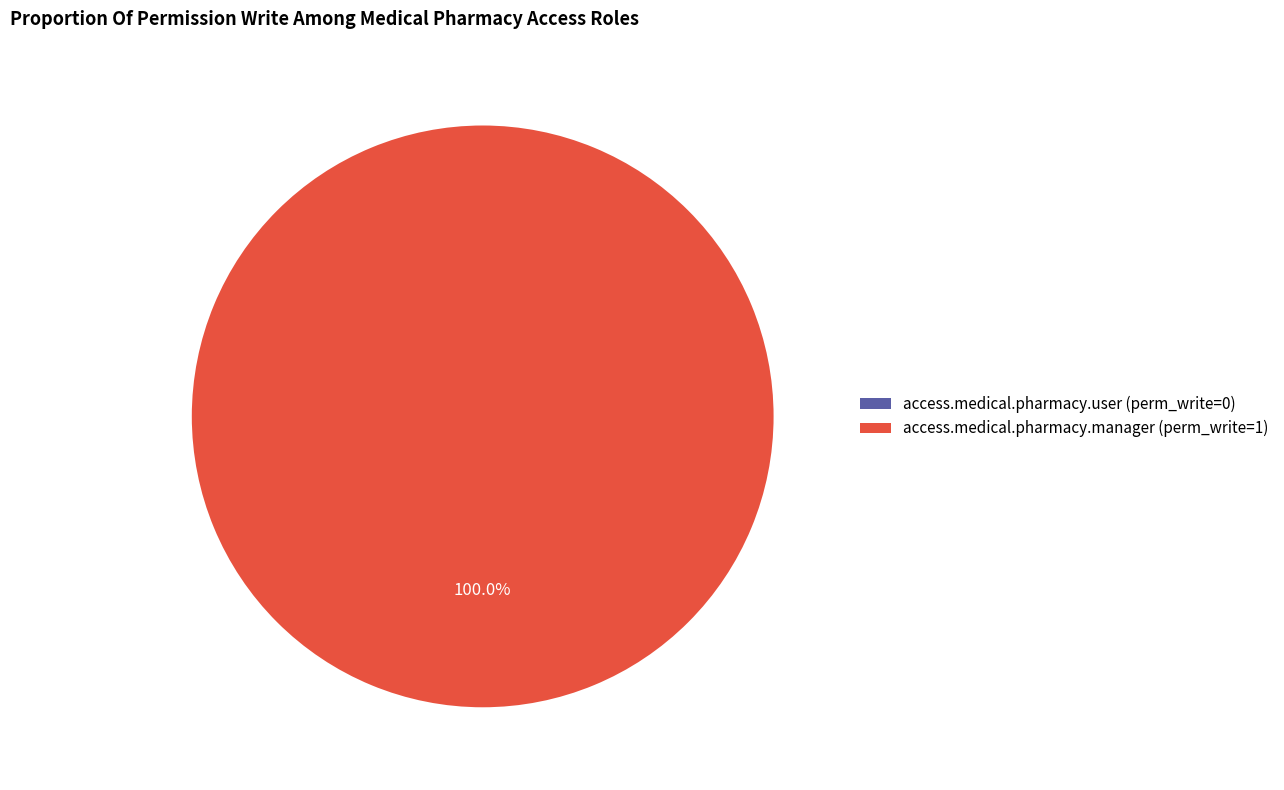

How much of the chart is everything except access.medical.pharmacy.user?

100.0%